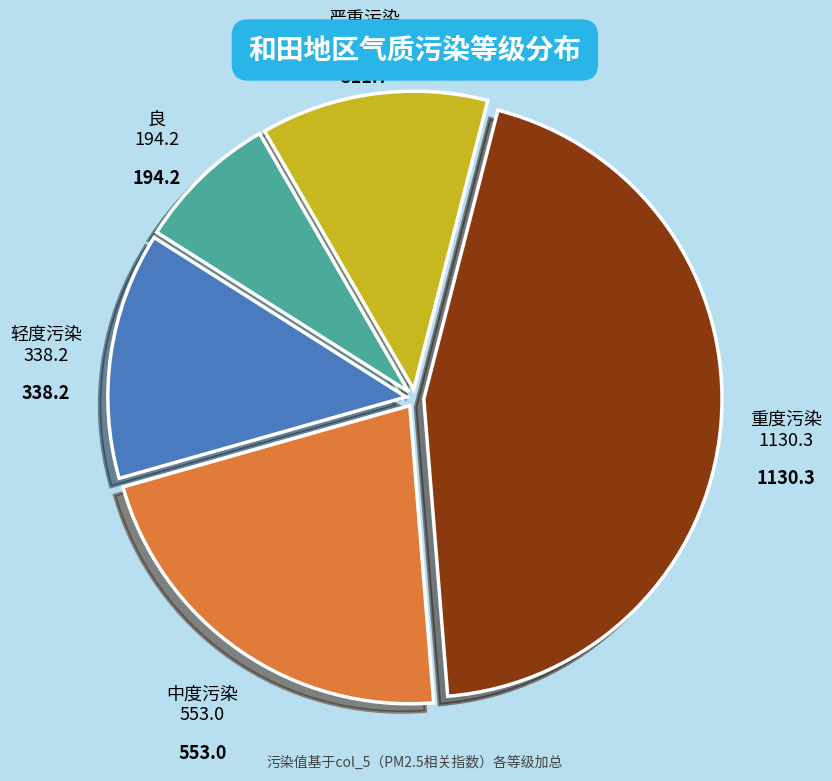

Does 严重污染 account for over 50% of the chart?

No